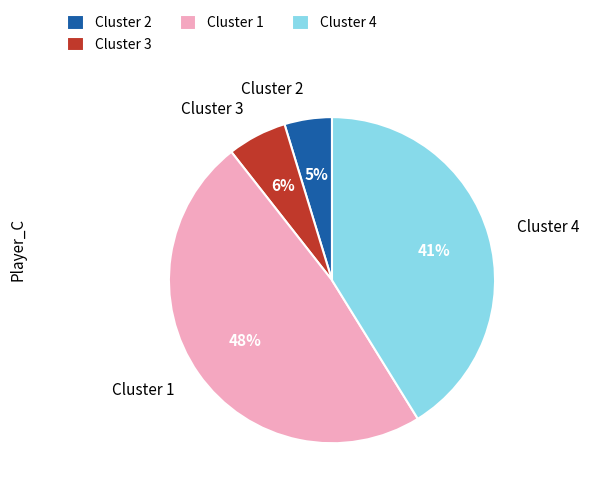

Combined, do Cluster 3 and Cluster 1 account for over 50%?

Yes